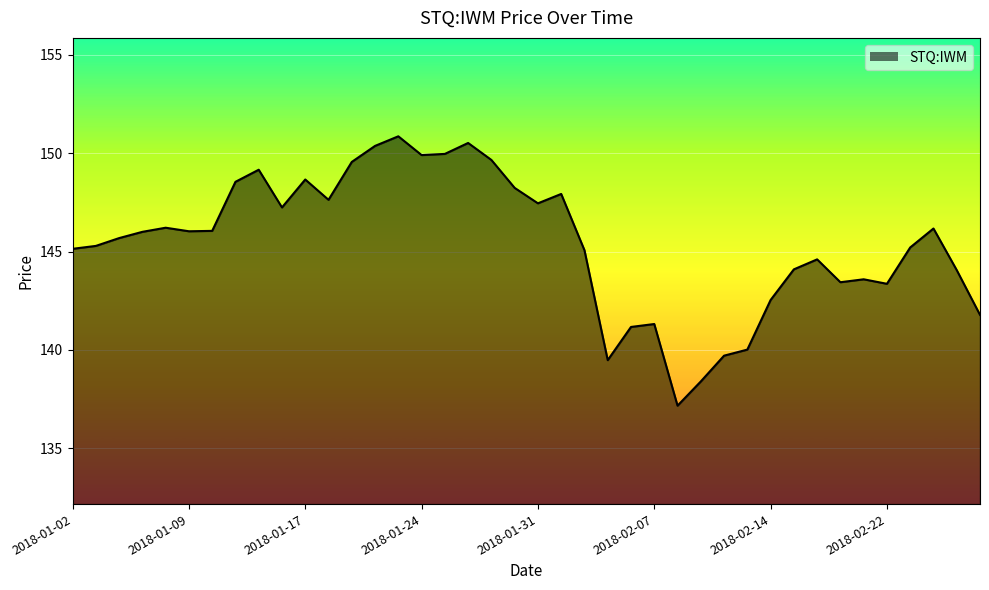

What is the maximum value shown in the chart?

150.9